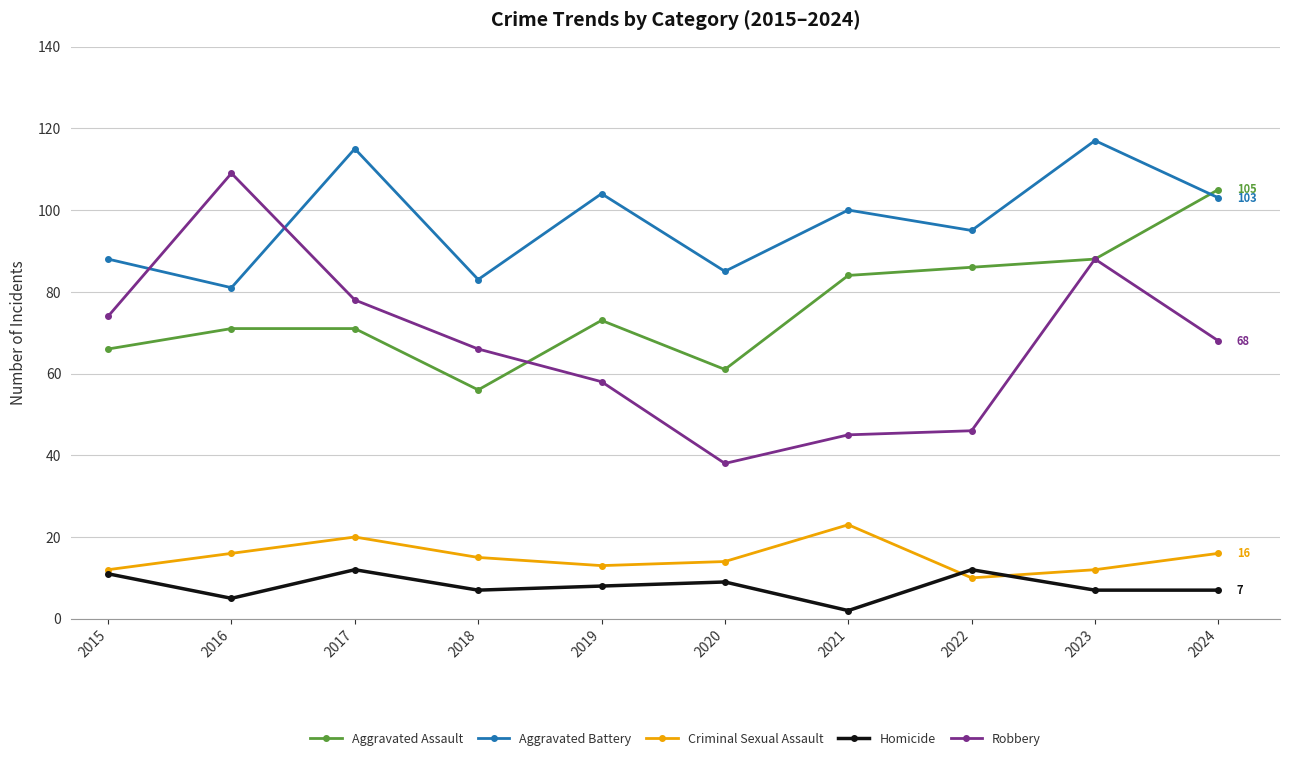

Between 2018 and 2019, which series saw the biggest shift?

Aggravated Battery